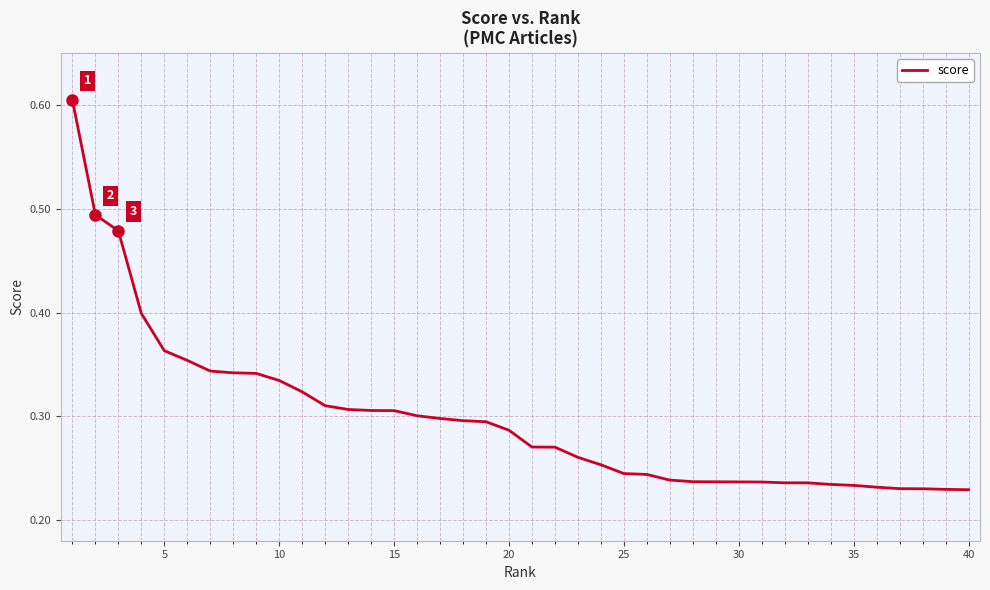

How many lines are shown in the chart?

1